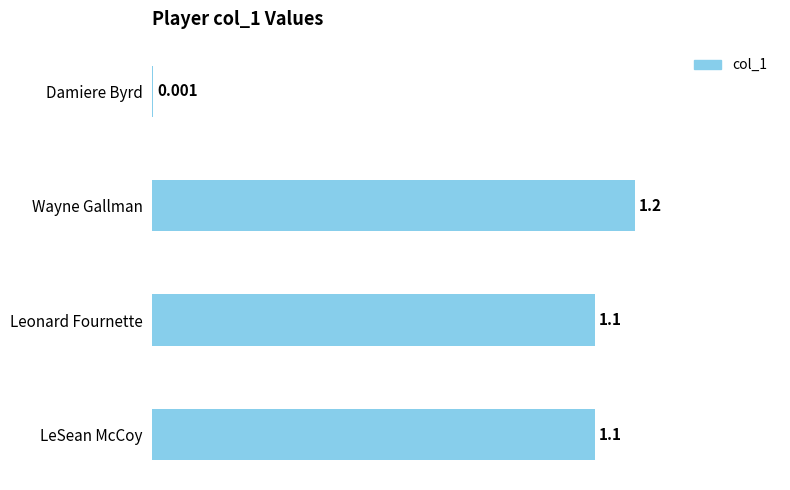

Where is the data nearest to the value 0?

Damiere Byrd